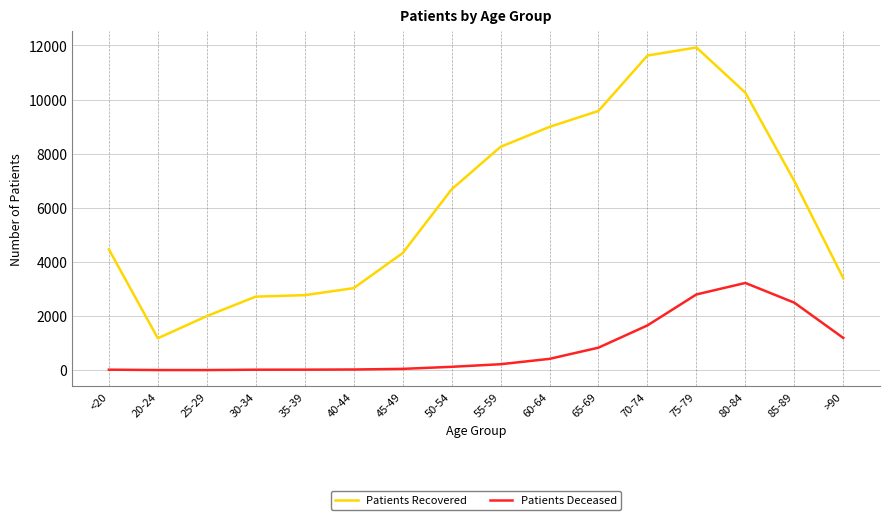

Between 30-34 and 40-44, which series saw the biggest shift?

Patients Recovered